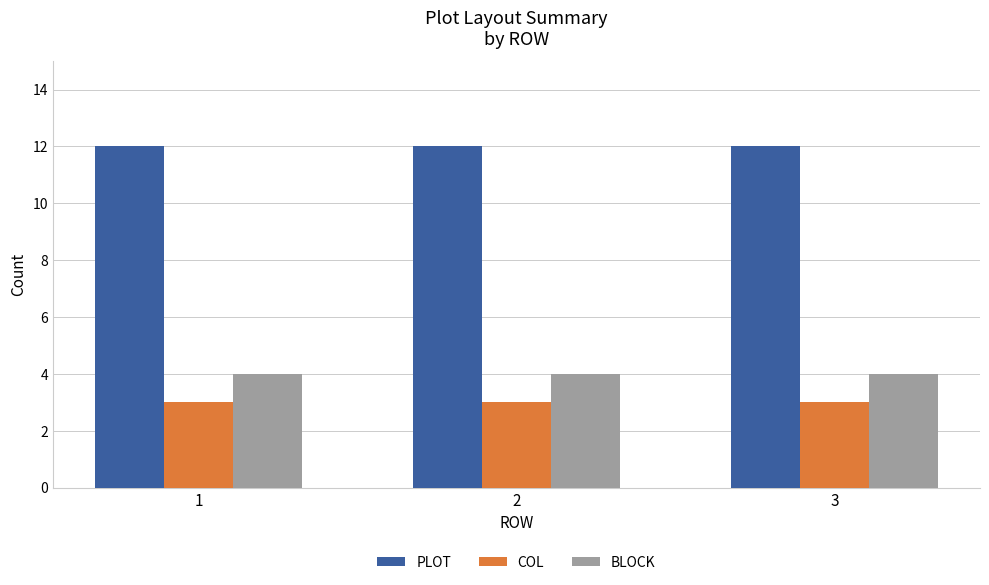

What is the maximum value shown in the chart?

12